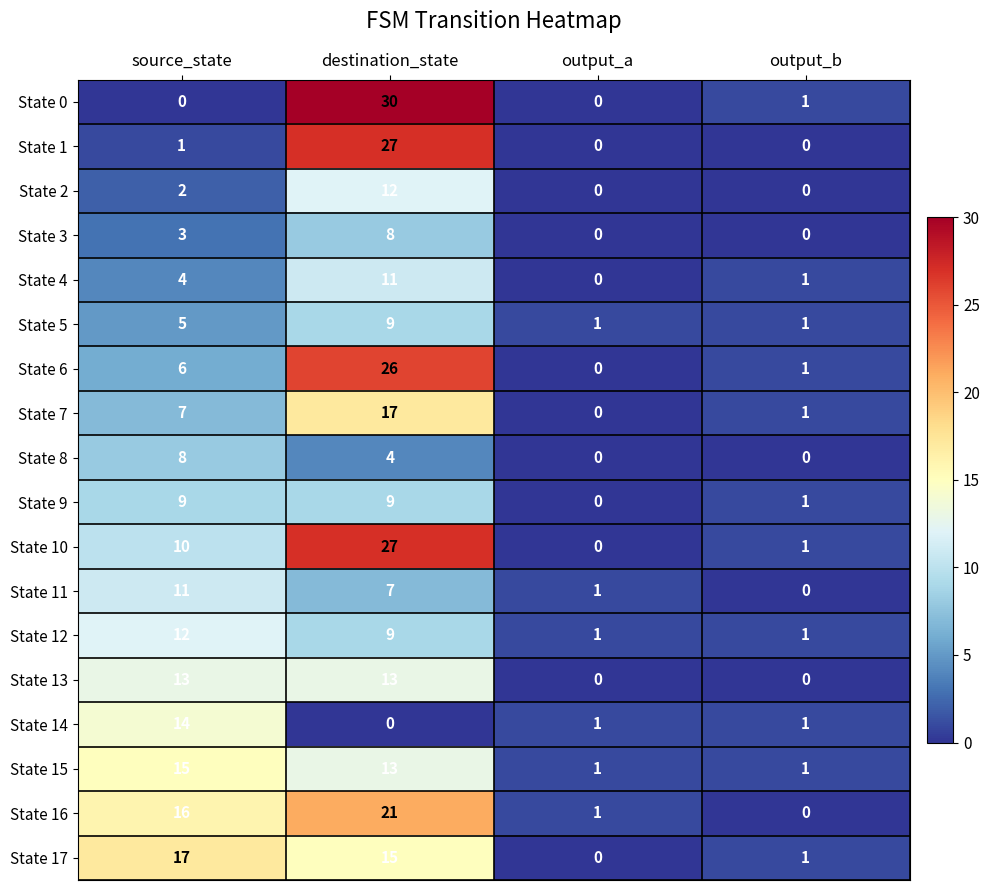

True or false: State 5 has a value of 1 at output_a.

True